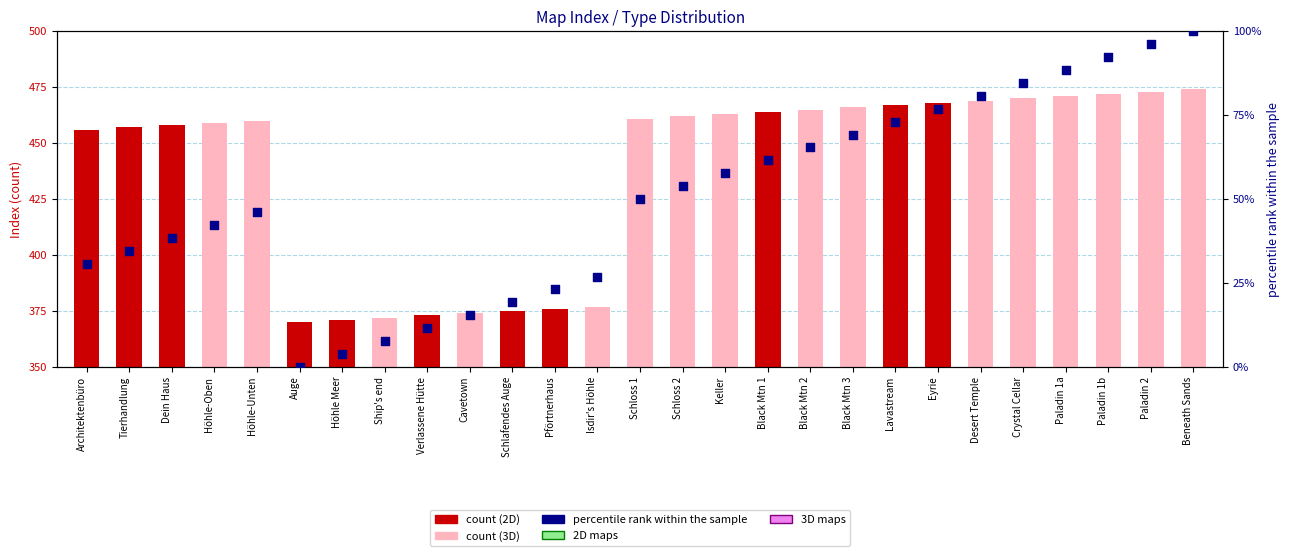

What is the change in value from Eyrie to Desert Temple?

+3.8